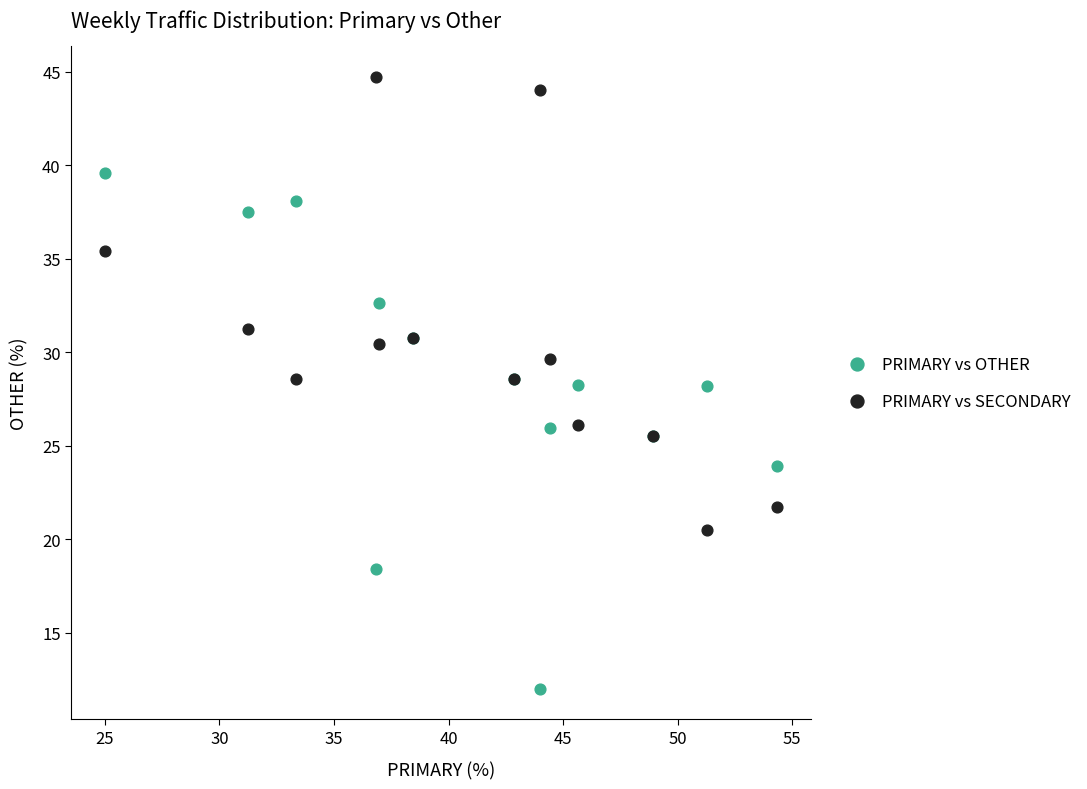

Which series reaches the minimum Y coordinate?

PRIMARY vs OTHER